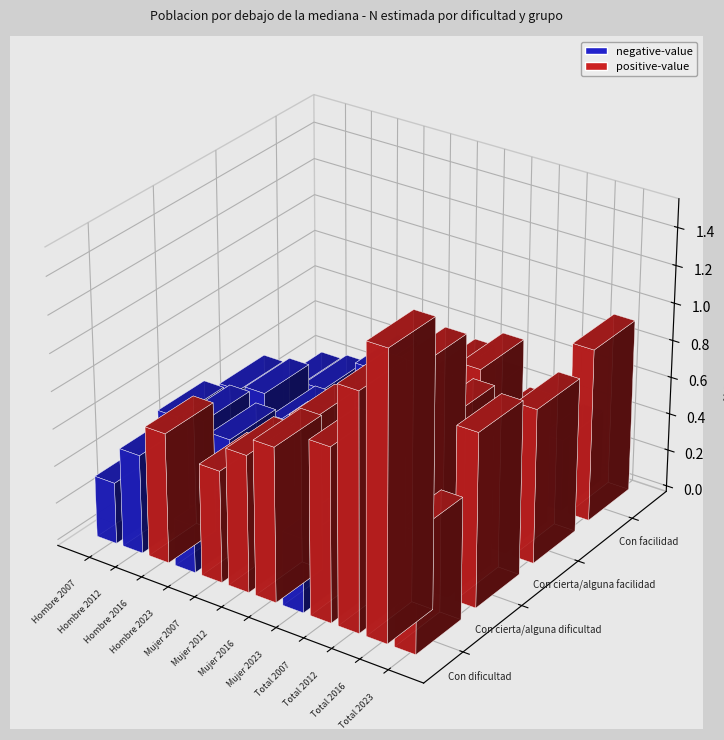

Where does the Con facilidad series first go above 380588?

Hombre 2023